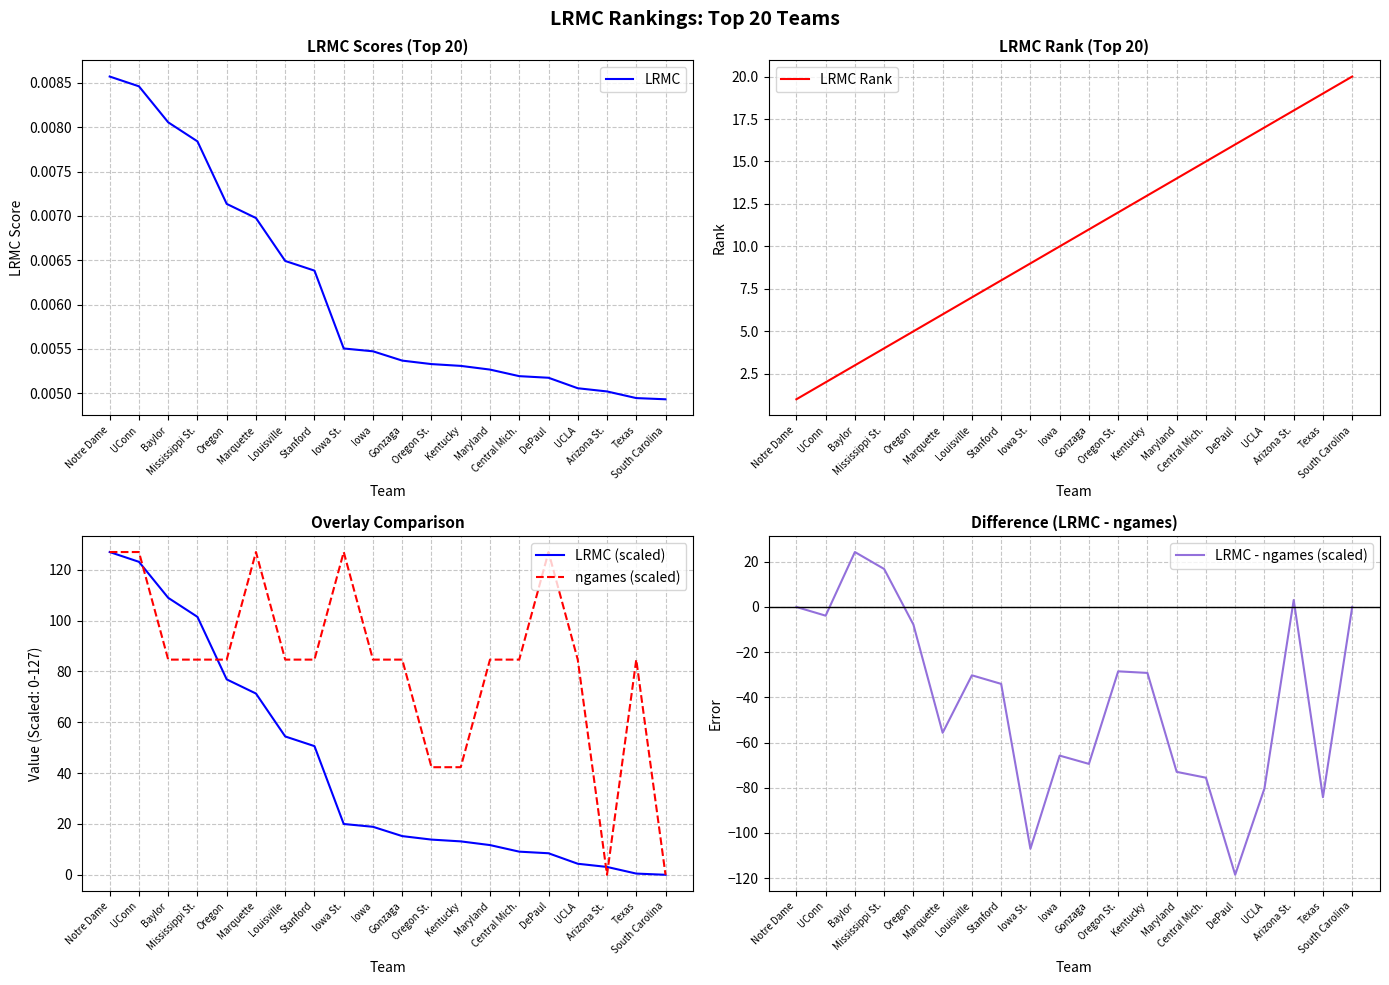

What is the maximum value shown in the chart?

127.0